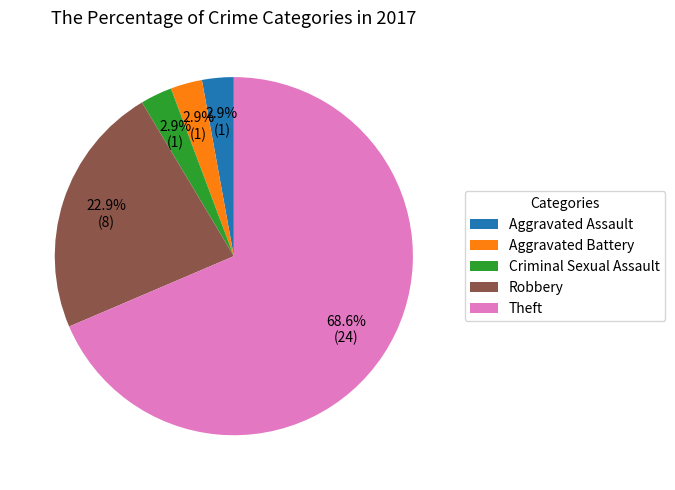

What is the largest slice in the pie chart?

Theft